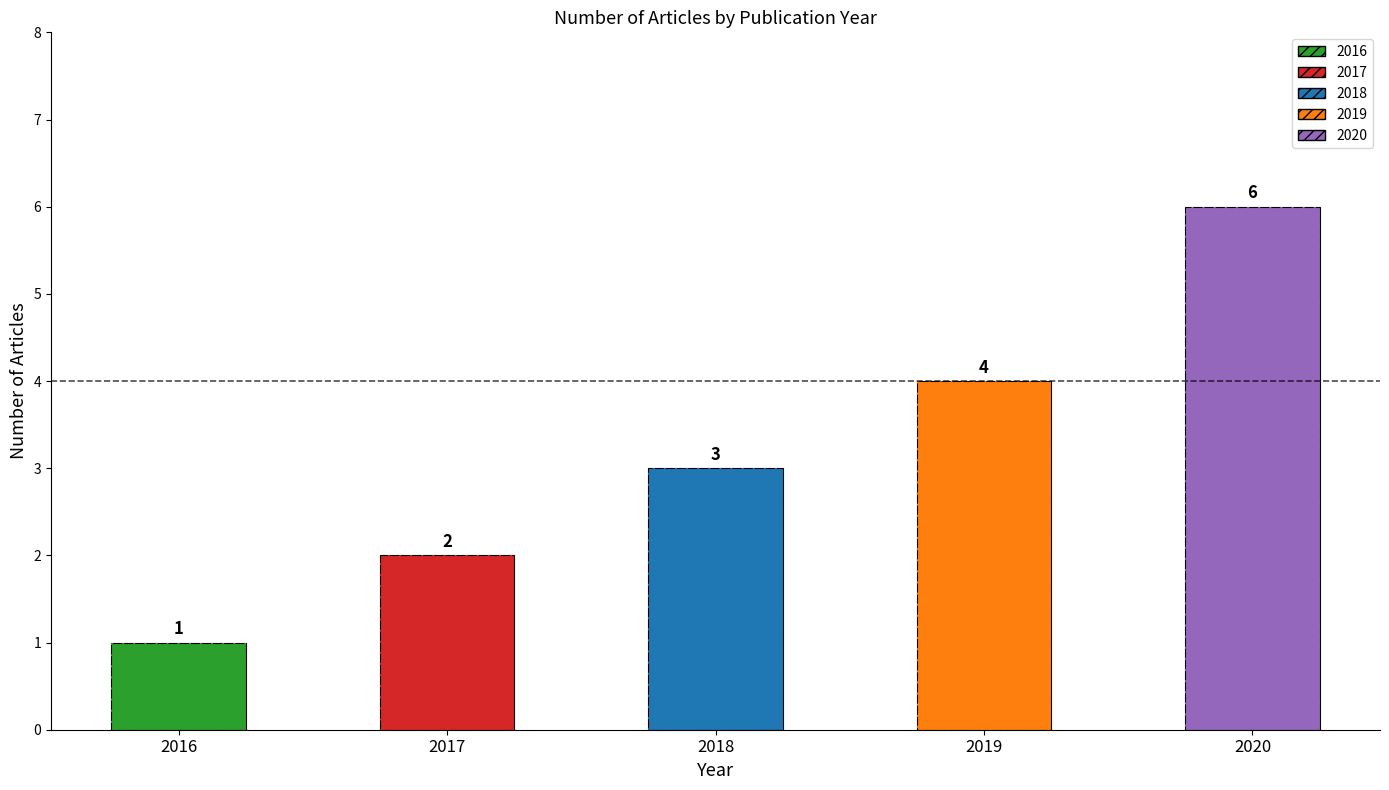

Are the bars horizontal?

No